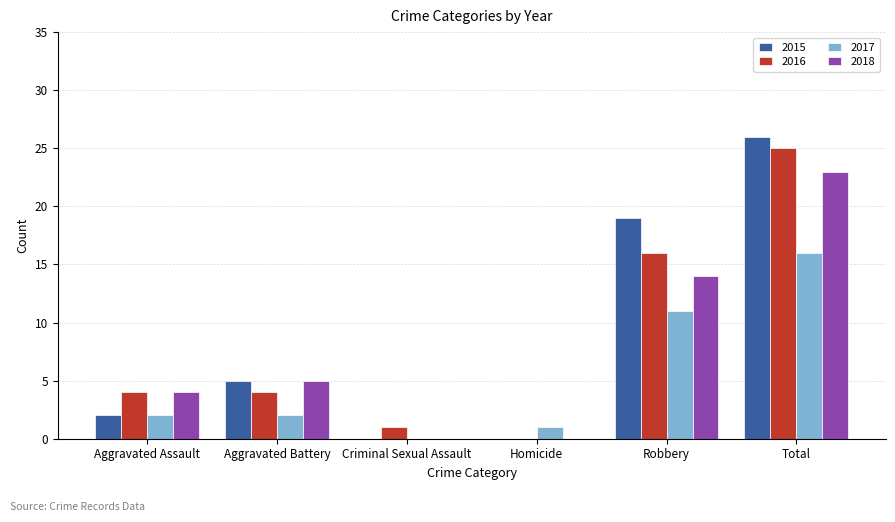

What is the sum of all 2016 values?

50